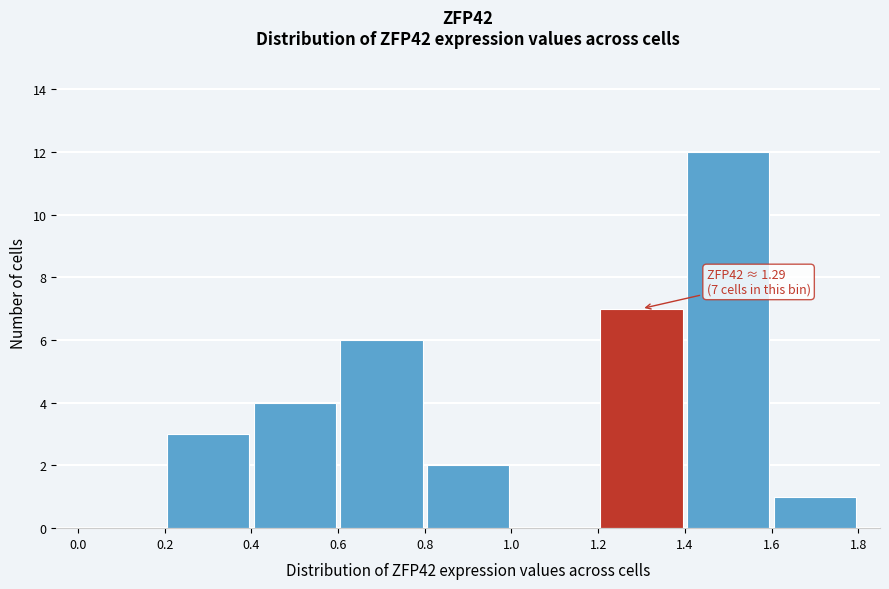

Which range on the x-axis has the tallest bar?

1.4 to 1.6